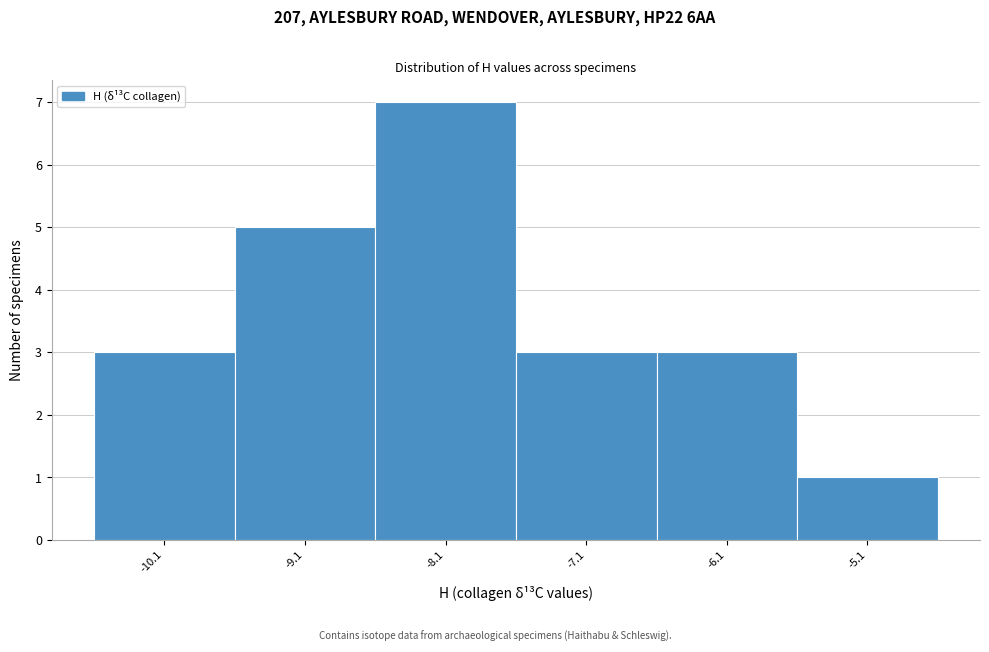

Reading left to right, list every bar in this chart as the range it spans on the x-axis followed by its height. Neither the bar edges nor the heights are printed on the chart, so give them approximately, as read against the axes.

-10.56 to -9.56: 3
-9.56 to -8.56: 5
-8.56 to -7.56: 7
-7.56 to -6.56: 3
-6.56 to -5.56: 3
-5.56 to -4.56: 1